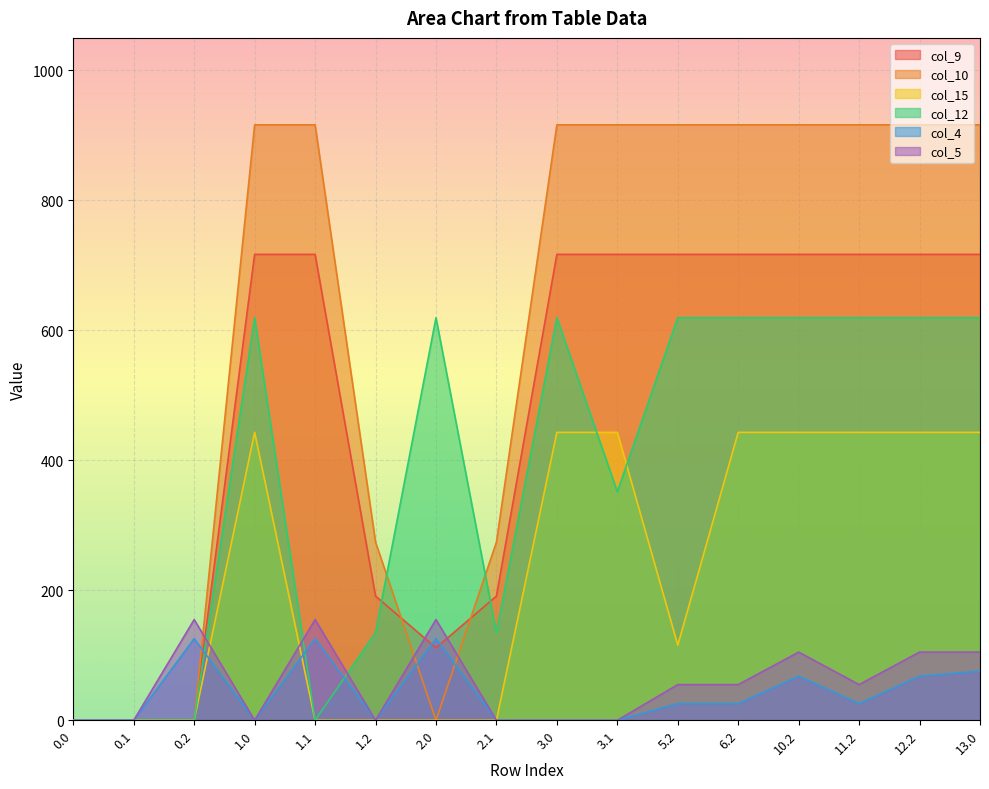

Which series changed the most between 5.2 and 13.0?

col_15